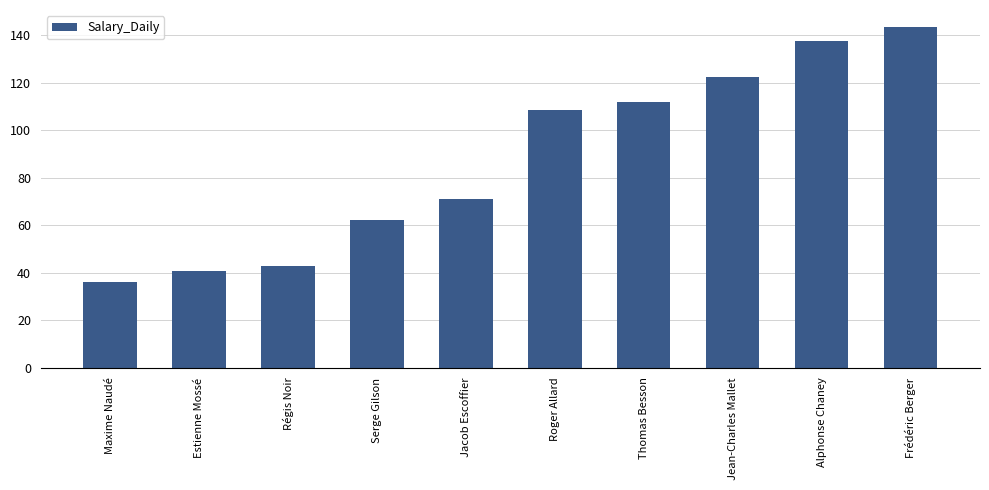

Reading left to right, what are all the values shown in this chart?

Maxime Naudé=36.0	Estienne Mossé=40.7	Régis Noir=43.0	Serge Gilson=62.0	Jacob Escoffier=71.0	Roger Allard=108.3	Thomas Besson=111.7	Jean-Charles Mallet=122.3	Alphonse Chaney=137.3	Frédéric Berger=143.4